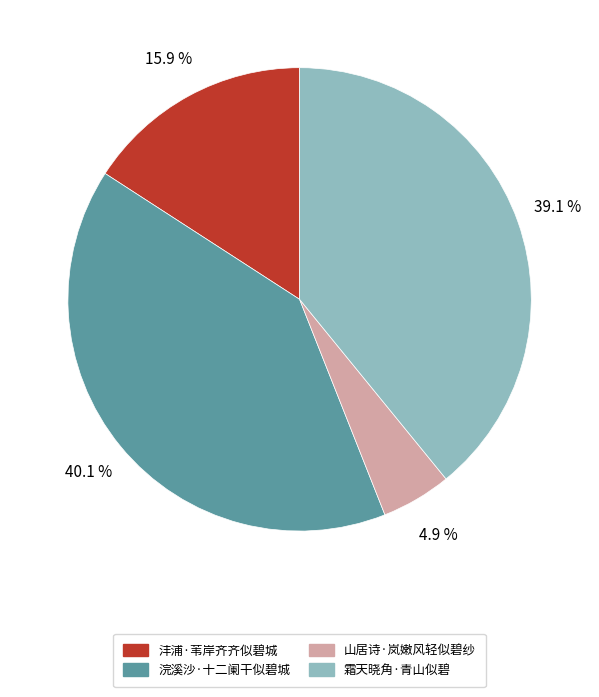

What is the ratio of the value at 山居诗·岚嫩风轻似碧纱 to the value at 沣浦·苇岸齐齐似碧城?

0.3